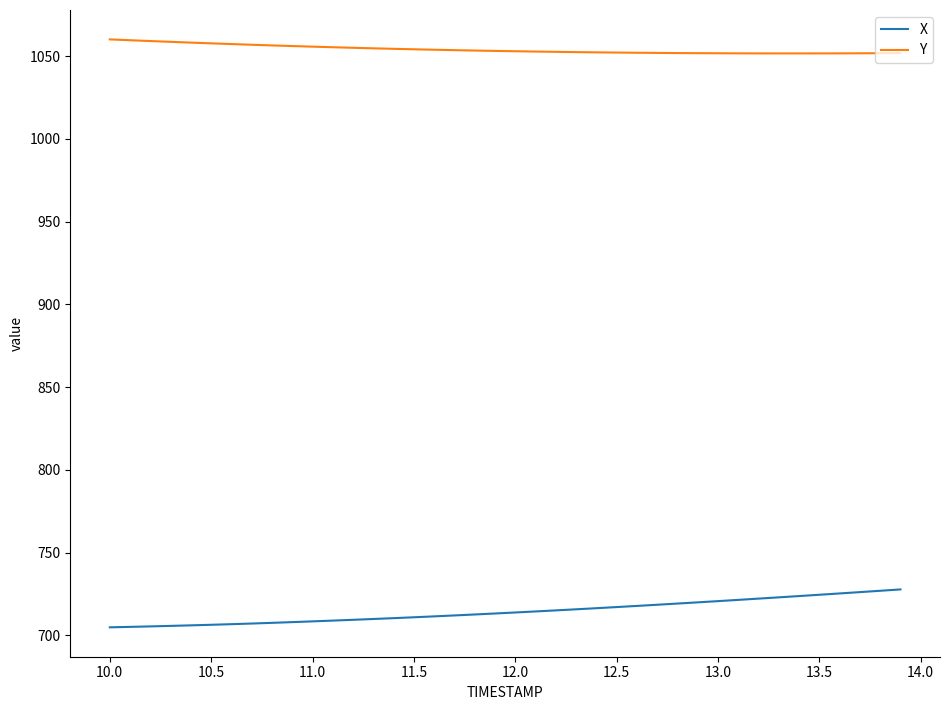

What is the greatest value displayed?

1060.2